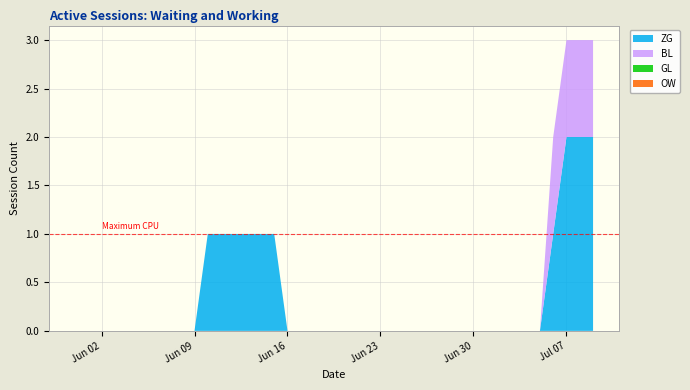

Reading left to right, extract all data points from this chart.

ZG: 0	0	0	0	0	0	0	0	0	0	1	1	1	1	1	1	0	0	0	0	0	0	0	0	0	0	0	0	0	0	0	0	0	0	0	0	1	2	2	2
BL: 0	0	0	0	0	0	0	0	0	0	0	0	0	0	0	0	0	0	0	0	0	0	0	0	0	0	0	0	0	0	0	0	0	0	0	0	1	1	1	1
GL: 0	0	0	0	0	0	0	0	0	0	0	0	0	0	0	0	0	0	0	0	0	0	0	0	0	0	0	0	0	0	0	0	0	0	0	0	0	0	0	0
OW: 0	0	0	0	0	0	0	0	0	0	0	0	0	0	0	0	0	0	0	0	0	0	0	0	0	0	0	0	0	0	0	0	0	0	0	0	0	0	0	0